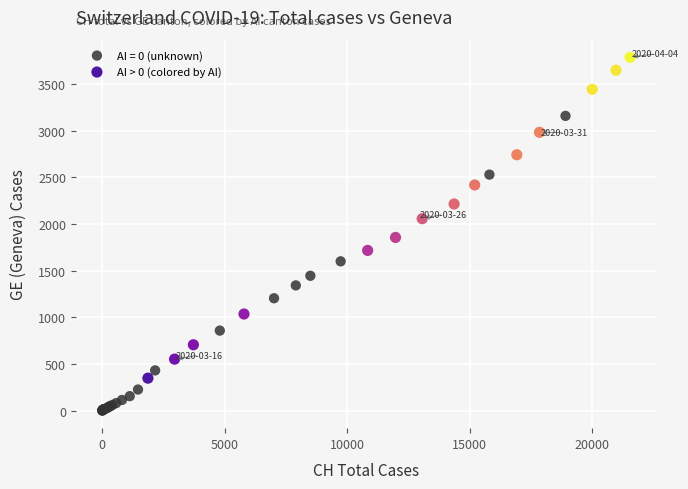

Which series contains the lowest Y value?

AI = 0 (unknown)